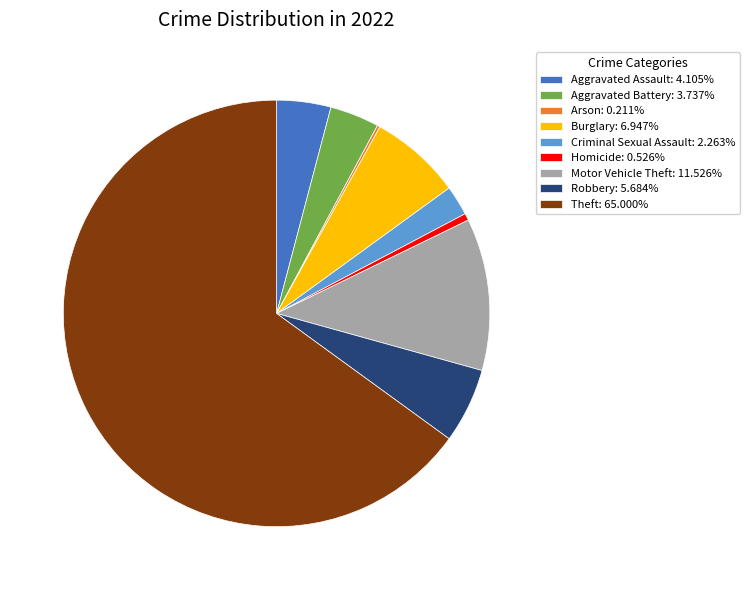

Approximately how many times larger is the value at Robbery: 5.684% compared to Homicide: 0.526%?

10.8